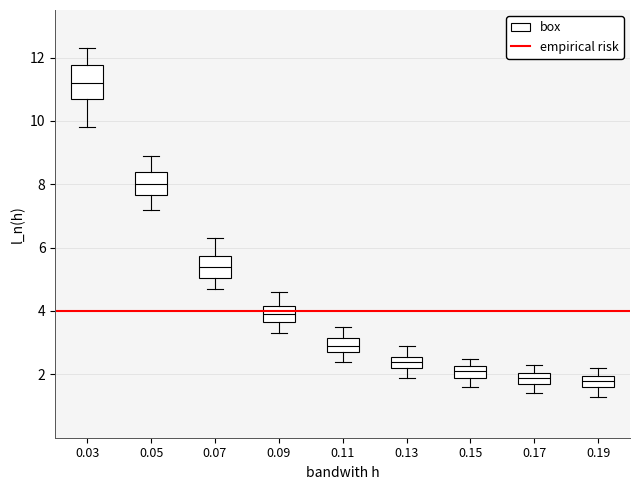

Which box is the tallest, from its lower edge to its upper edge?

0.03